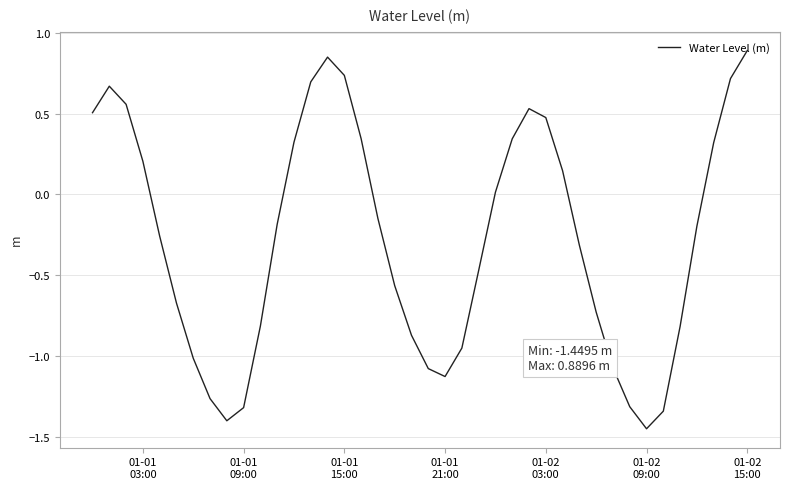

What is the maximum value shown in the chart?

0.9